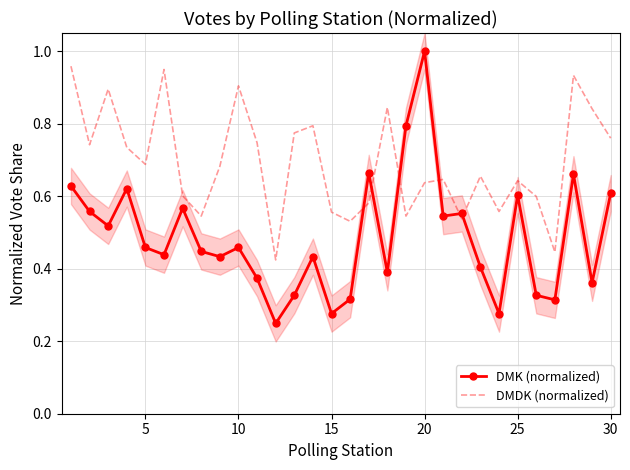

At which label does DMK (normalized) reach its peak?

20